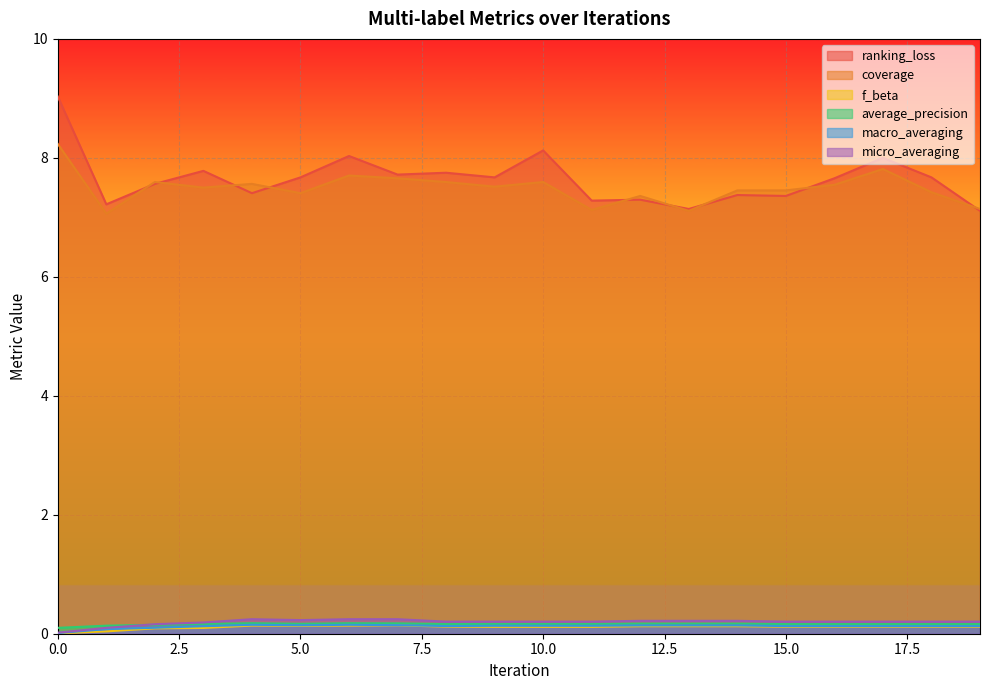

Reading left to right, transcribe all the data shown in this chart.

ranking_loss: 0=9.0	1=7.2	2=7.6	3=7.8	4=7.4	5=7.7	6=8.0	7=7.7	8=7.8	9=7.7	10=8.1	11=7.3	12=7.3	13=7.1	14=7.4	15=7.4	16=7.7	17=8.0	18=7.7	19=7.1
coverage: 0=8.2	1=7.1	2=7.6	3=7.5	4=7.6	5=7.4	6=7.7	7=7.7	8=7.6	9=7.5	10=7.6	11=7.1	12=7.4	13=7.1	14=7.5	15=7.5	16=7.5	17=7.8	18=7.4	19=7.1
f_beta: 0=0.0	1=0.0	2=0.1	3=0.1	4=0.1	5=0.1	6=0.1	7=0.1	8=0.1	9=0.1	10=0.1	11=0.1	12=0.1	13=0.1	14=0.1	15=0.1	16=0.1	17=0.1	18=0.1	19=0.1
average_precision: 0=0.1	1=0.1	2=0.2	3=0.2	4=0.2	5=0.2	6=0.2	7=0.2	8=0.2	9=0.2	10=0.2	11=0.2	12=0.2	13=0.2	14=0.2	15=0.2	16=0.2	17=0.2	18=0.2	19=0.2
macro_averaging: 0=0.0	1=0.1	2=0.1	3=0.1	4=0.1	5=0.1	6=0.1	7=0.1	8=0.1	9=0.1	10=0.1	11=0.1	12=0.1	13=0.1	14=0.1	15=0.1	16=0.1	17=0.1	18=0.1	19=0.1
micro_averaging: 0=0.0	1=0.1	2=0.2	3=0.2	4=0.2	5=0.2	6=0.2	7=0.2	8=0.2	9=0.2	10=0.2	11=0.2	12=0.2	13=0.2	14=0.2	15=0.2	16=0.2	17=0.2	18=0.2	19=0.2